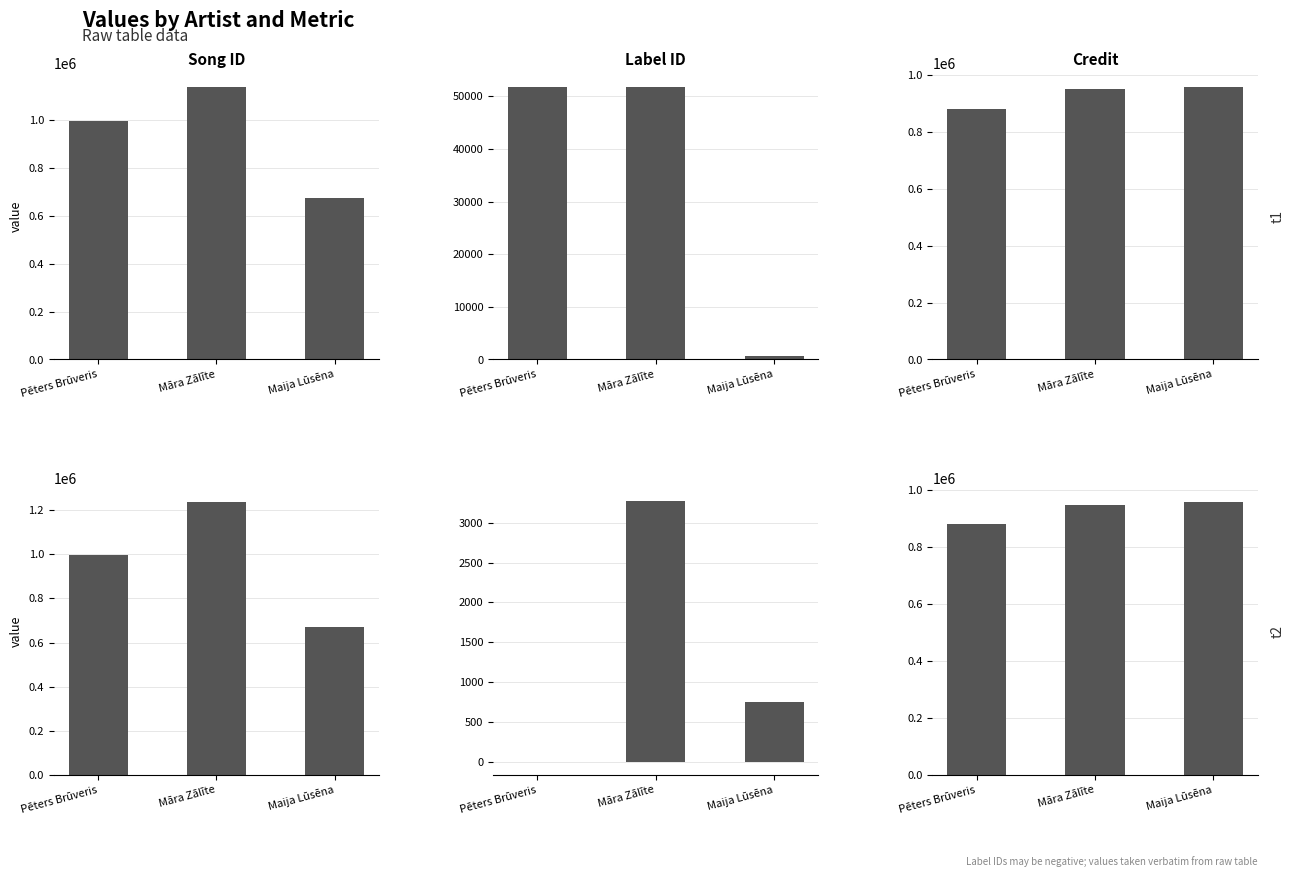

How many values in the Label ID series exceed 751?

1